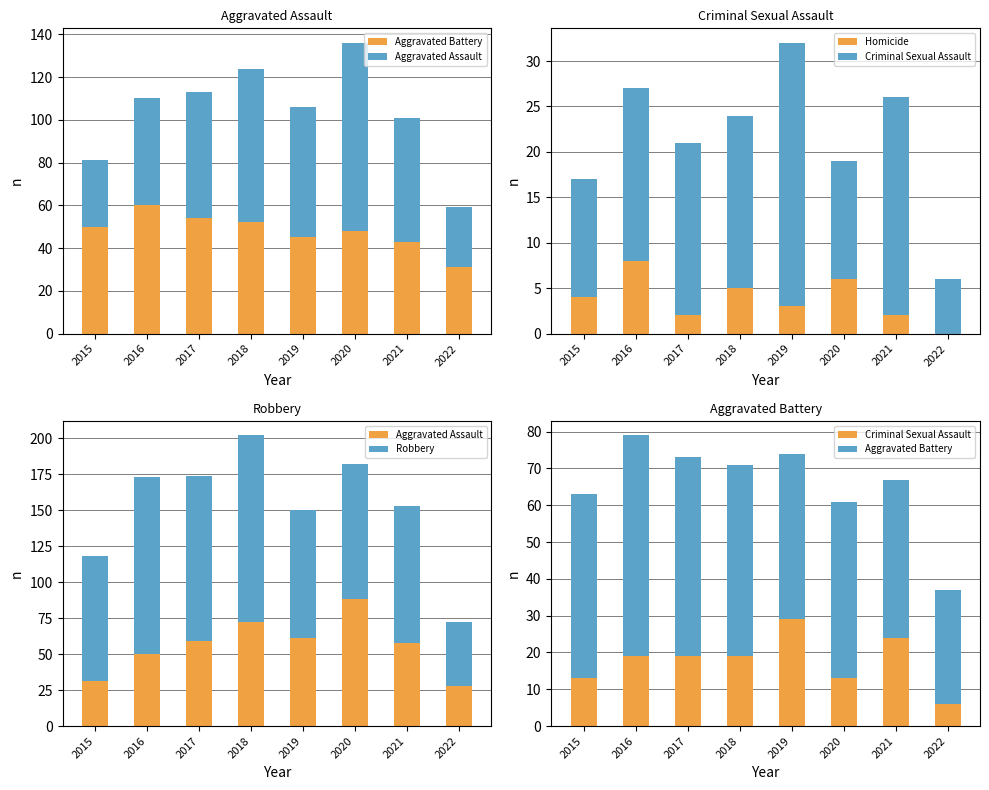

Which label corresponds to the smallest value in the chart?

2022